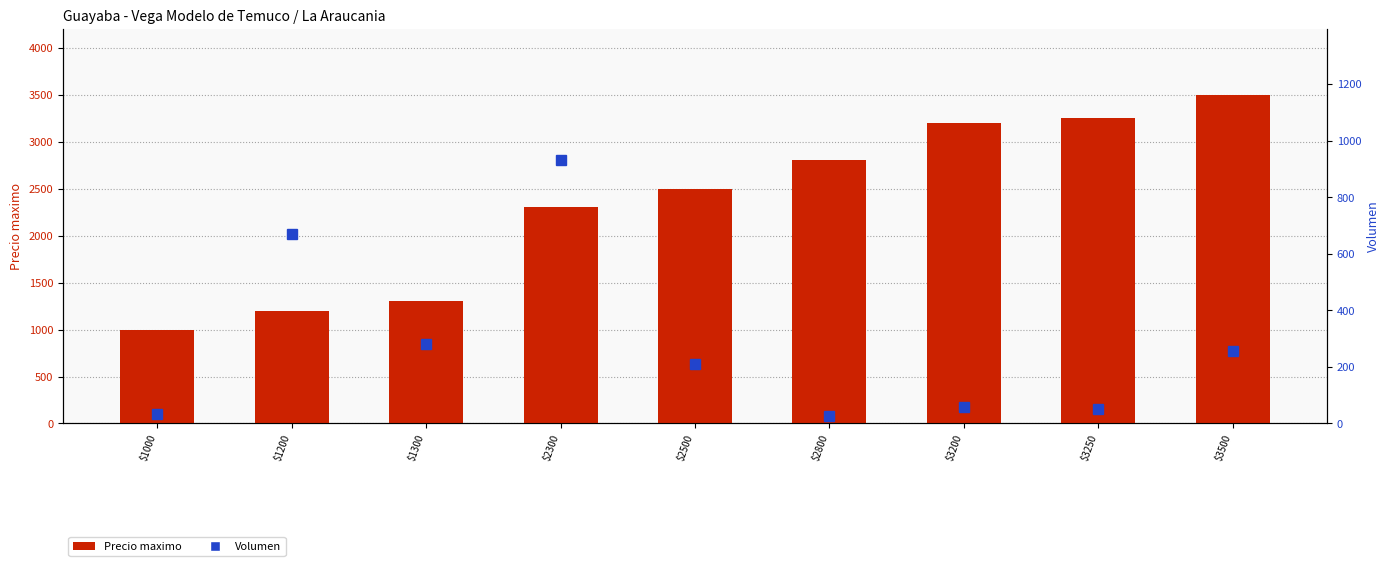

True or false: Precio maximo has a value of 1200 at $1200.

True